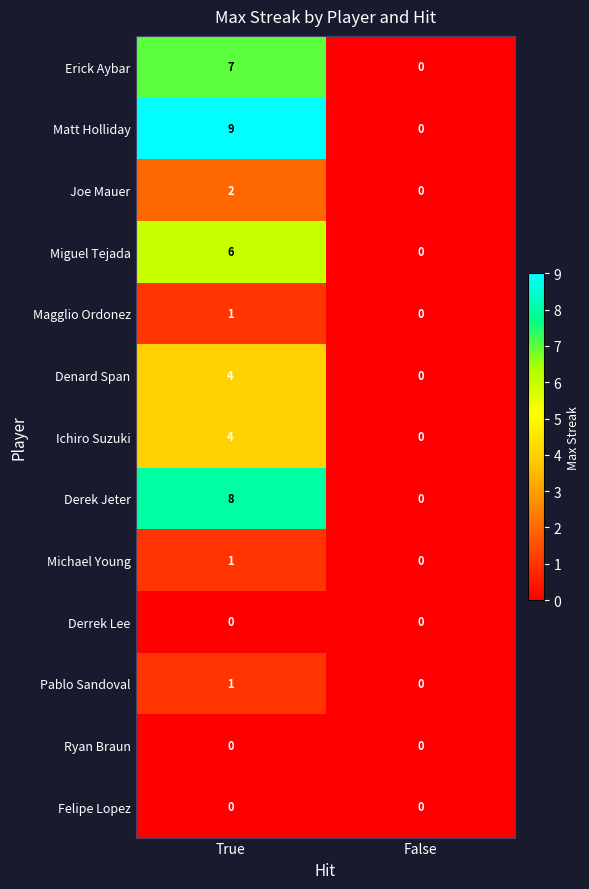

Which series has the largest total across all categories?

Matt Holliday